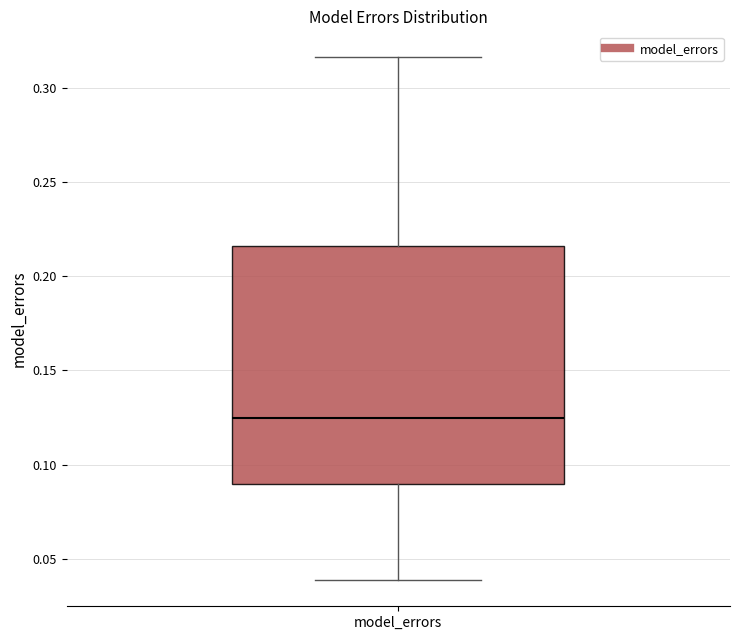

Transcribe this box plot: give where the median line is, the range the box spans, and where the two whiskers end, as read against the y-axis. The values are not printed on the chart, so give them approximately, as read against the axis.

median 0.125, box 0.090 to 0.215, whiskers 0.040 to 0.315